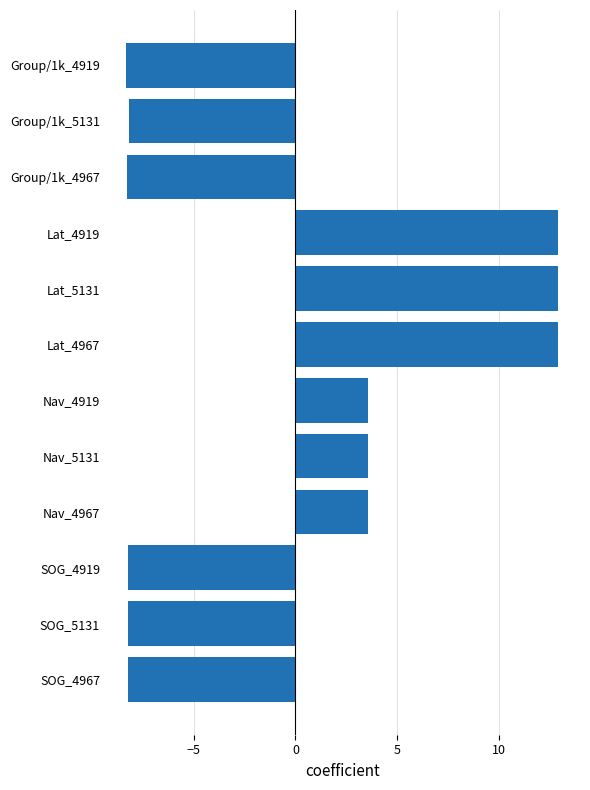

What is the maximum value shown in the chart?

12.9